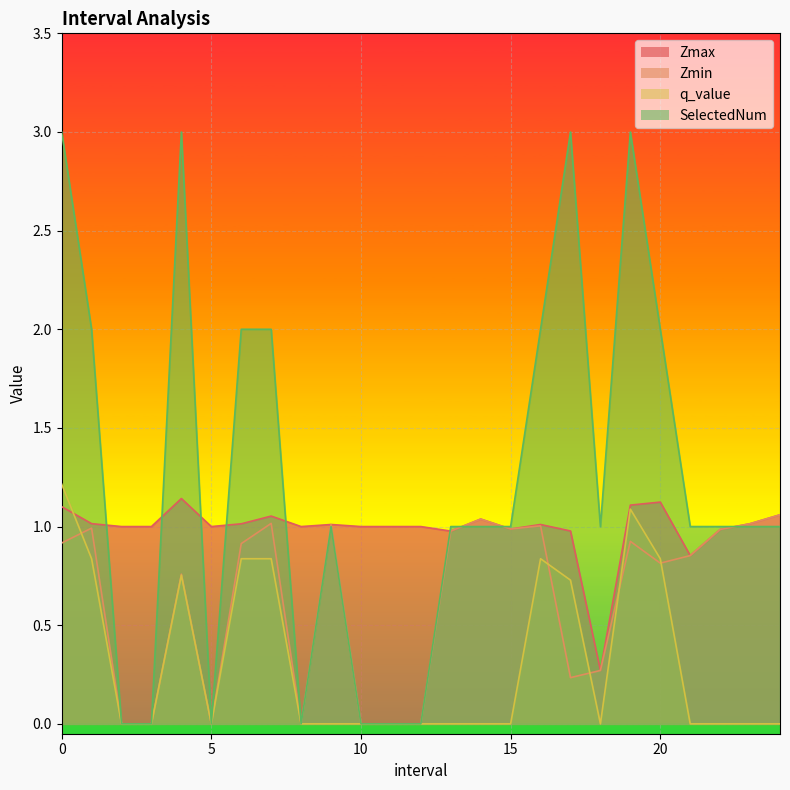

At 20.0, list the series in order from smallest to largest.

Zmin, q_value, Zmax, SelectedNum